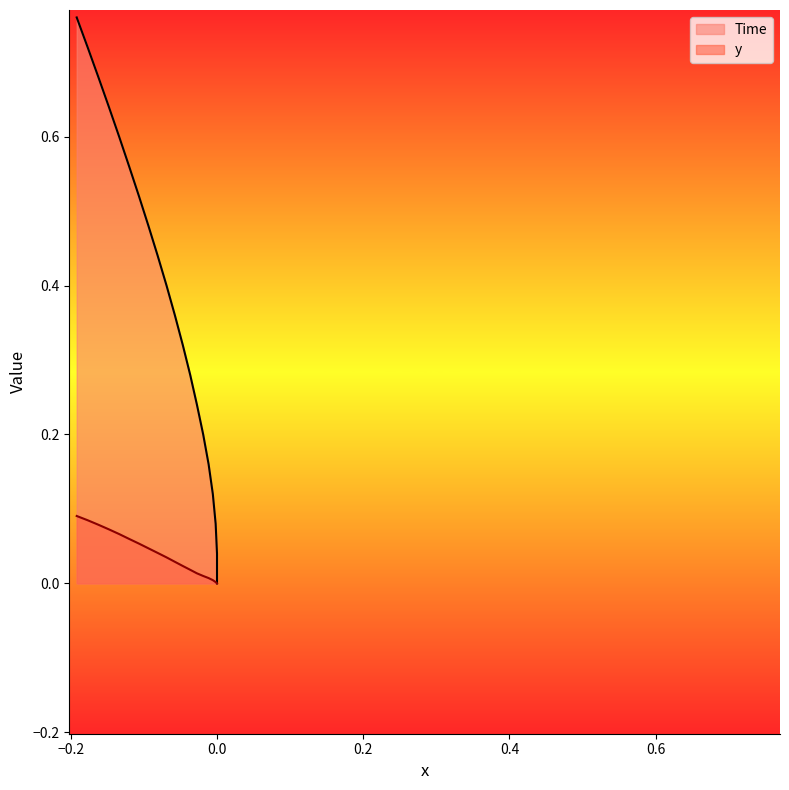

How many lines are shown in the chart?

2